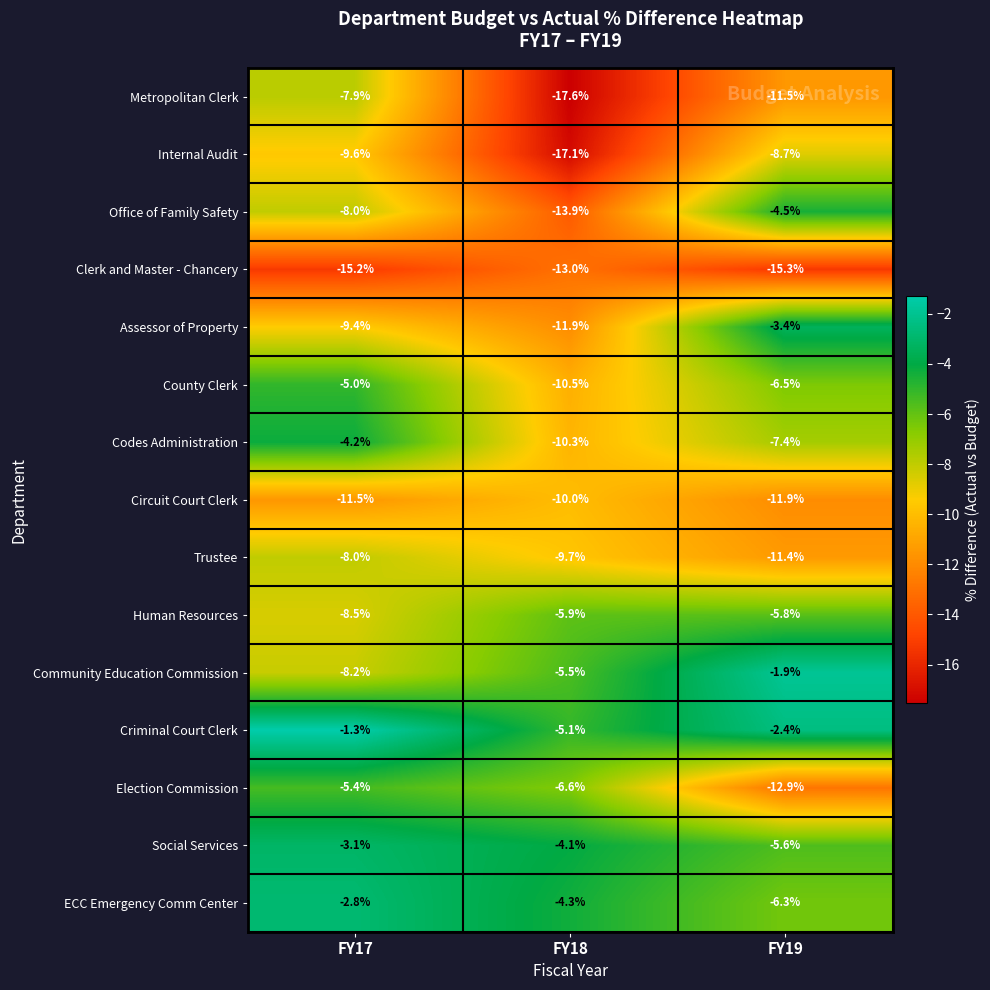

What is the spread (max minus min) of values at FY18?

13.5